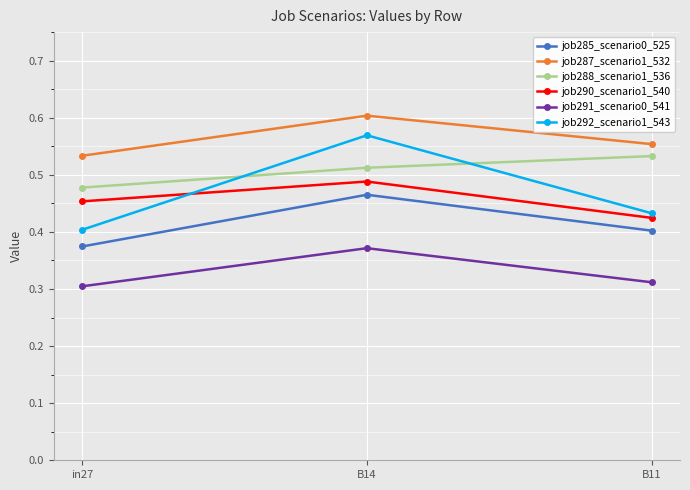

Rank the series at B11 from highest to lowest value.

job287_scenario1_532, job288_scenario1_536, job292_scenario1_543, job290_scenario1_540, job285_scenario0_525, job291_scenario0_541